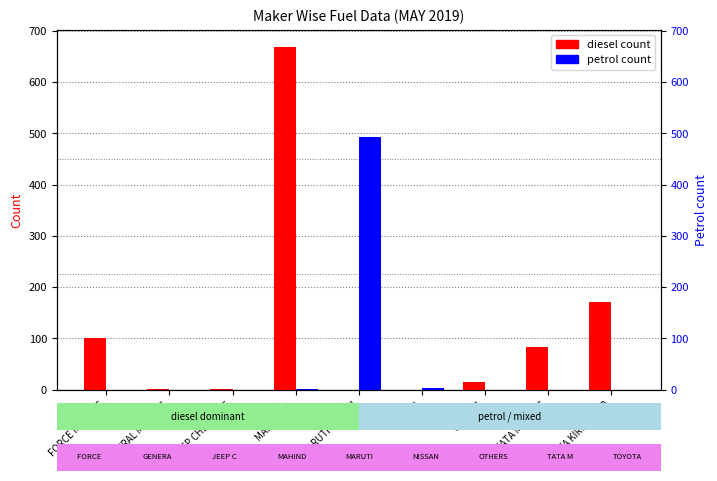

Between TOYOTA KIRLOSKAR and MAHINDRA, which is larger?

MAHINDRA